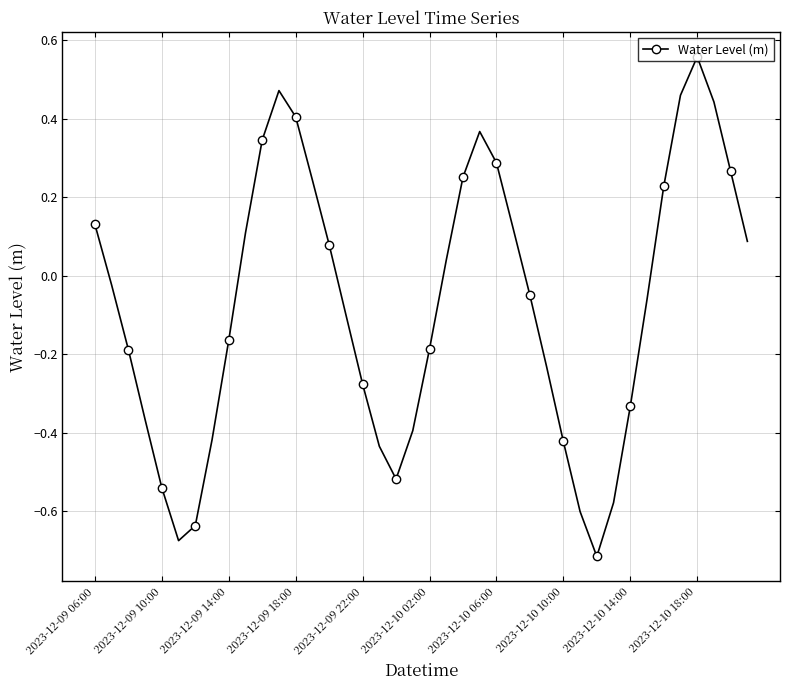

True or false: there are more than 0 points higher than both neighbors.

True